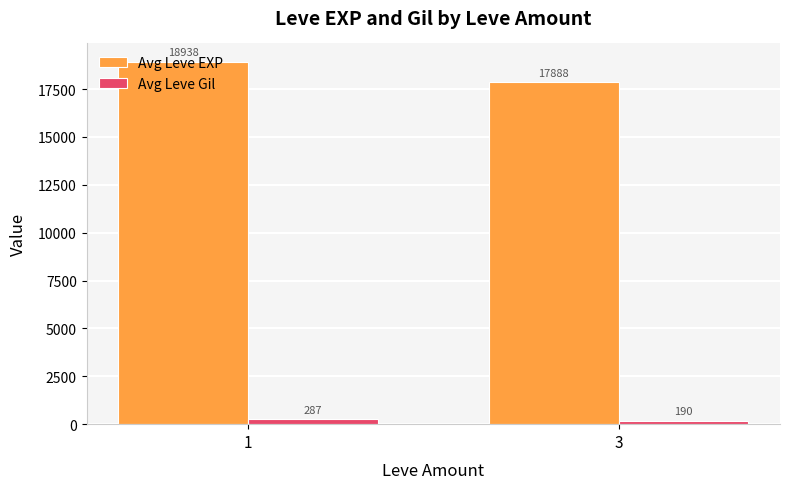

At which category is the sum across all series the highest?

1